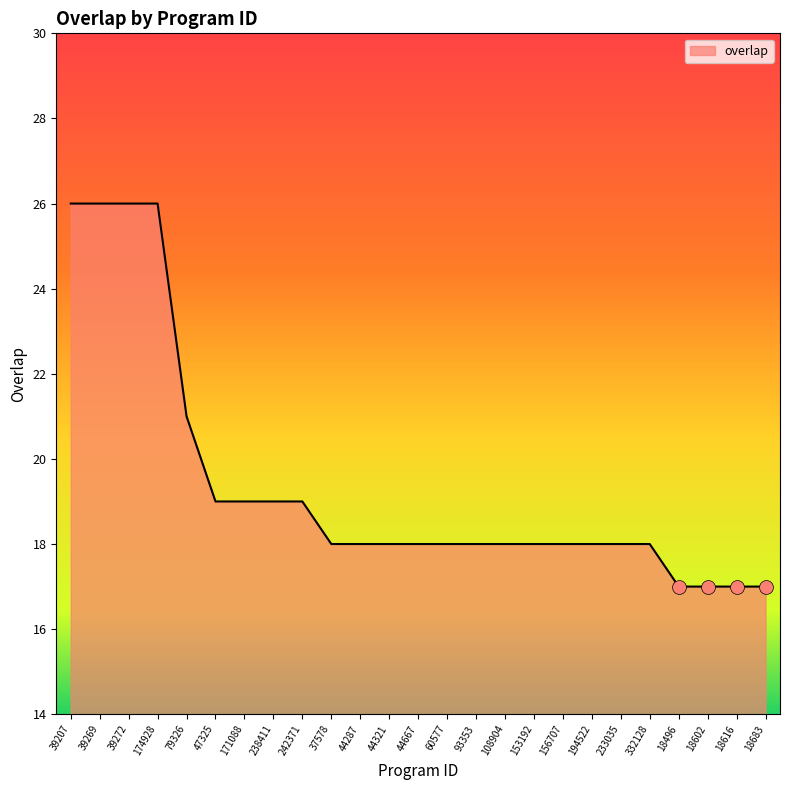

What is the minimum value shown in the chart?

17